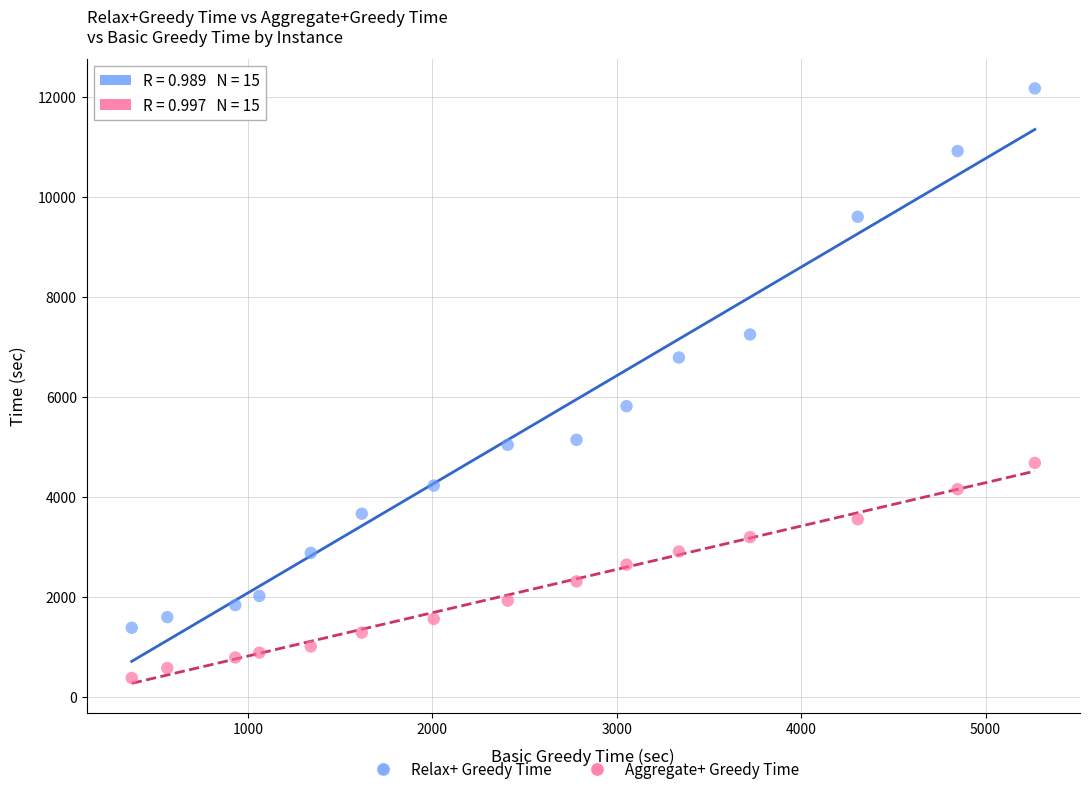

What are all the series names shown in the legend?

Relax+ Greedy Time, Aggregate+ Greedy Time